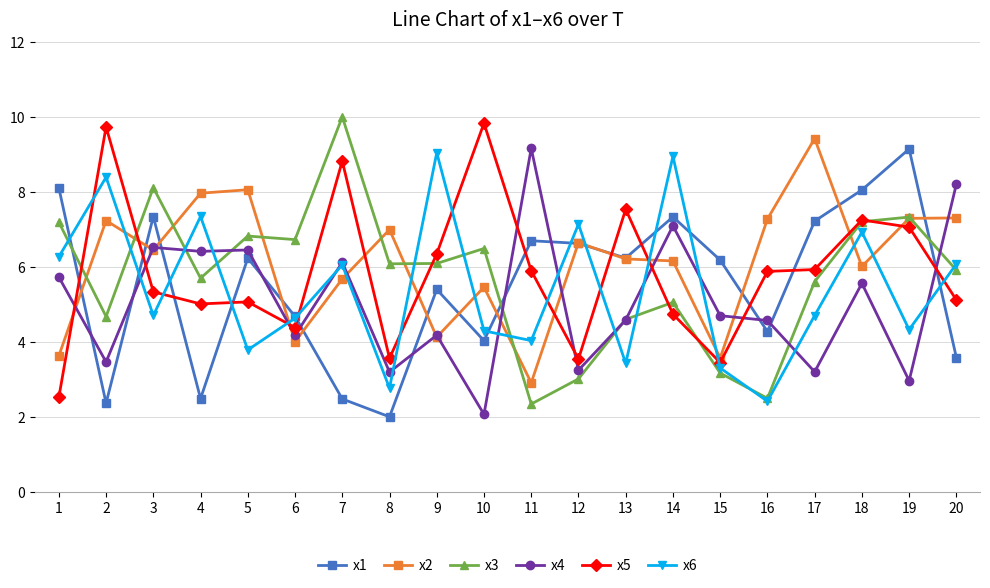

What is the value of the x5 point at the 4th from the left?

5.0